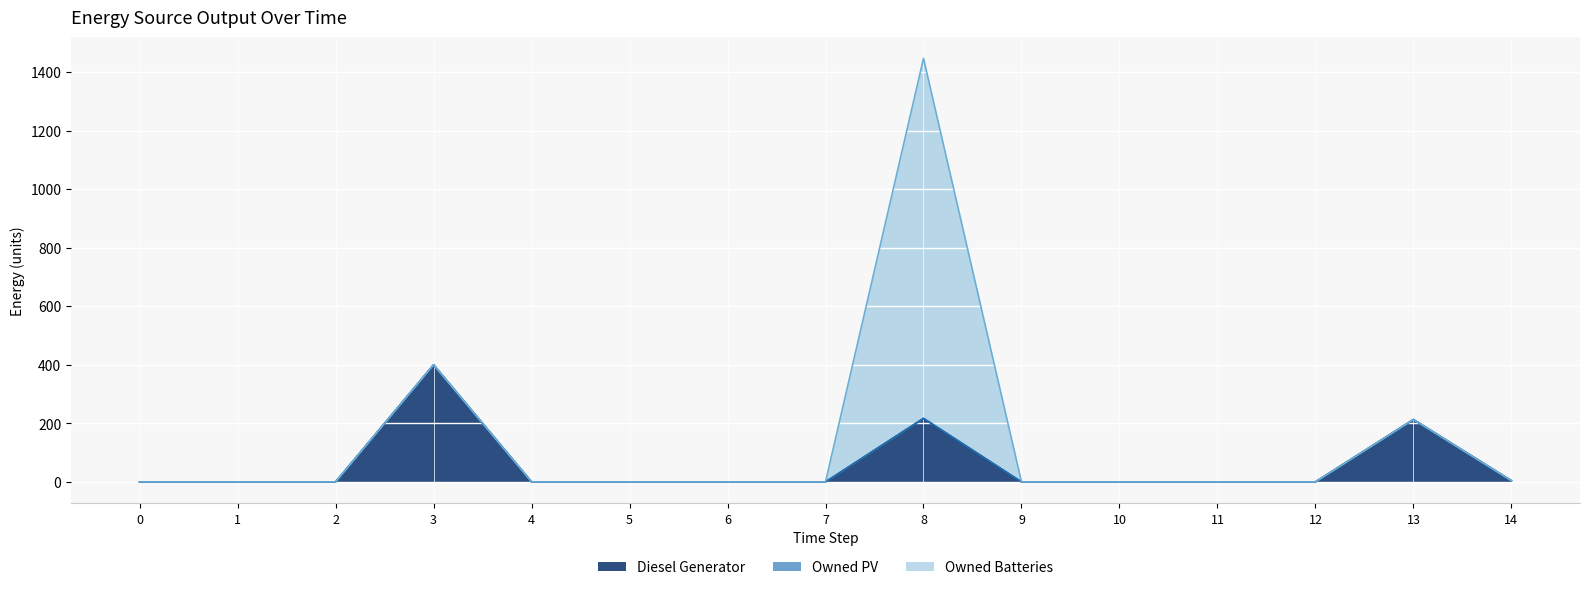

True or false: Owned PV has a value of 0 at 0.

True